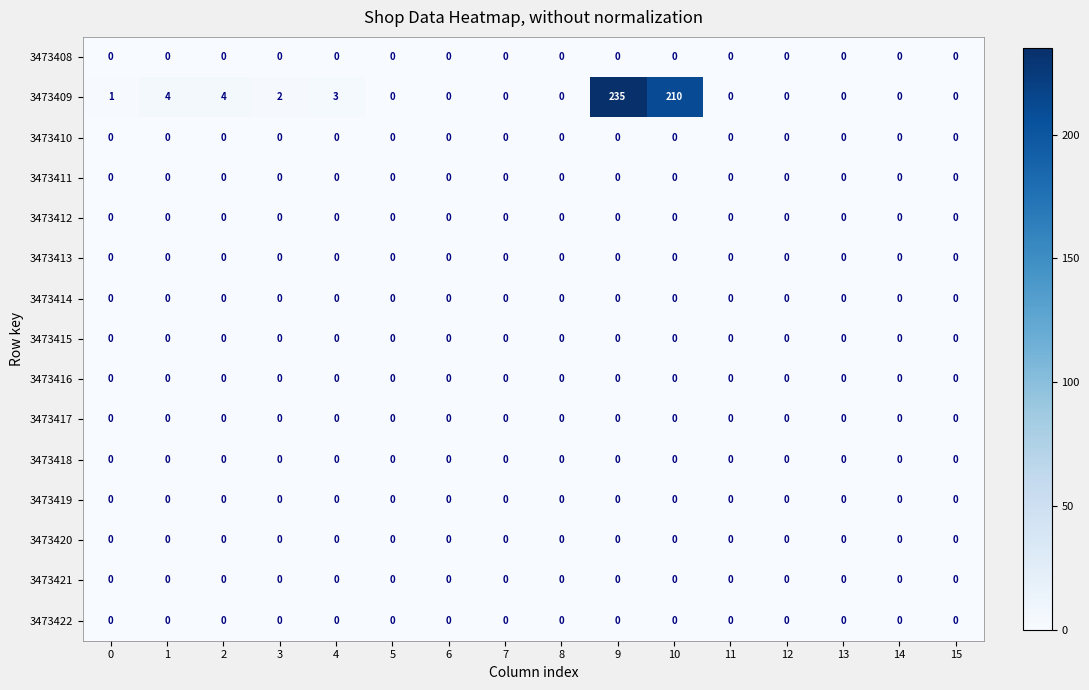

Which series has the widest spread of values?

3473409